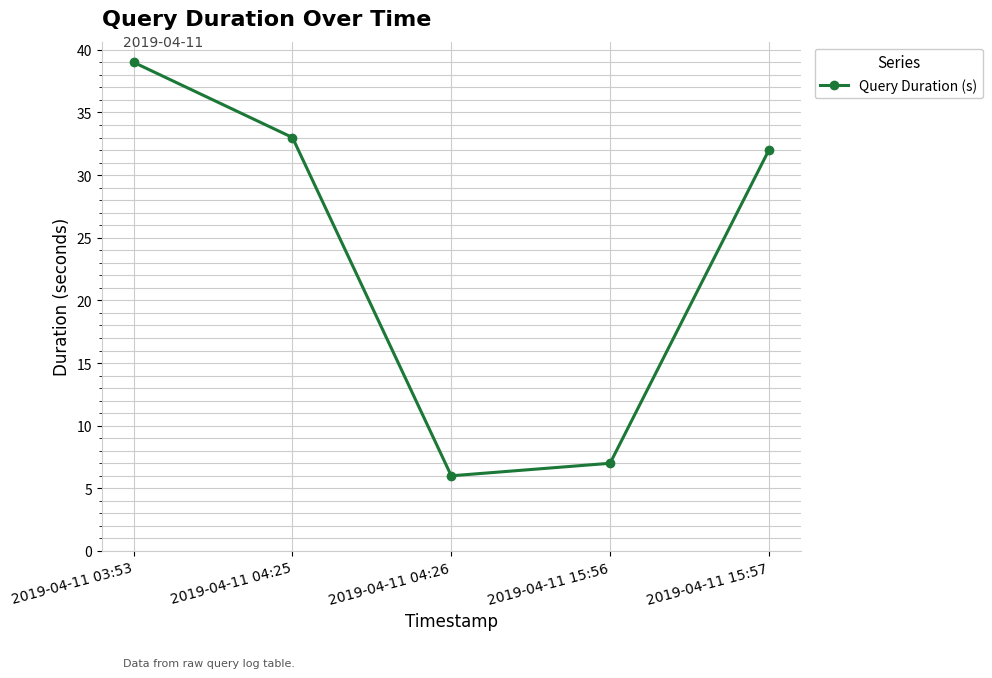

True or false: the data has more than 0 interior local peaks.

False